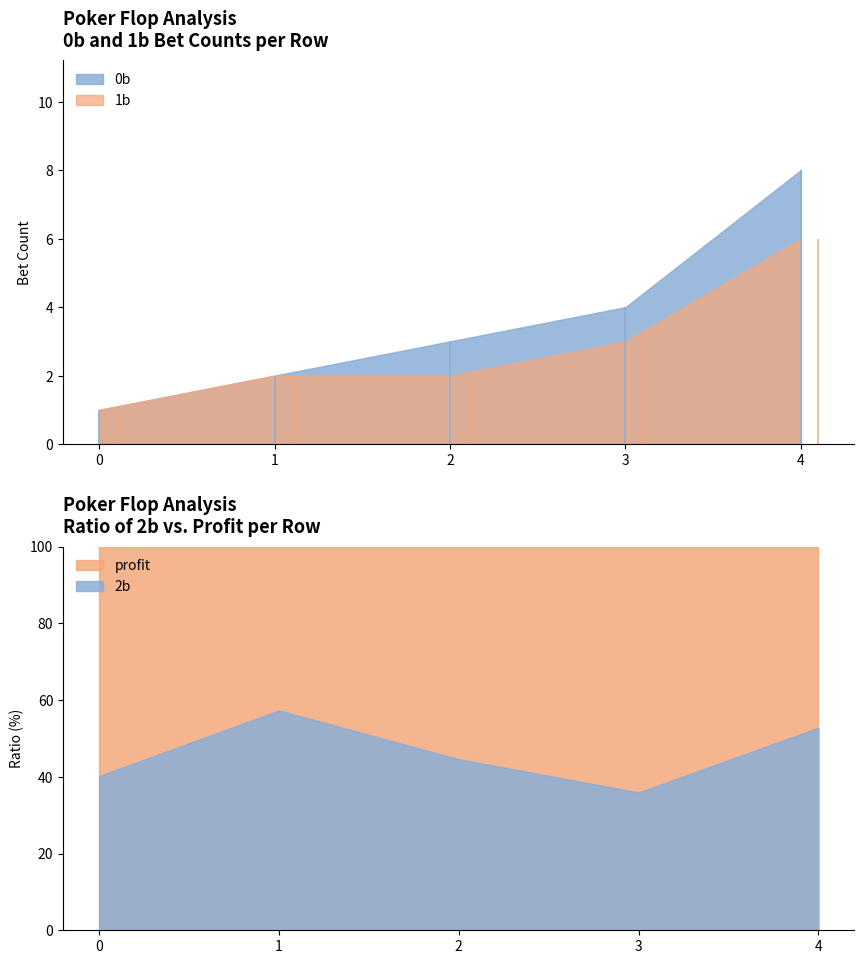

Reading right to left, list all the values displayed in this chart.

0b: 8.0	4.0	3.0	2.0	1.0
1b: 6.0	3.0	2.0	2.0	1.0
2b: 4.0	2.0	2.0	2.0	1.0
profit: 3.6	3.6	2.5	1.5	1.5